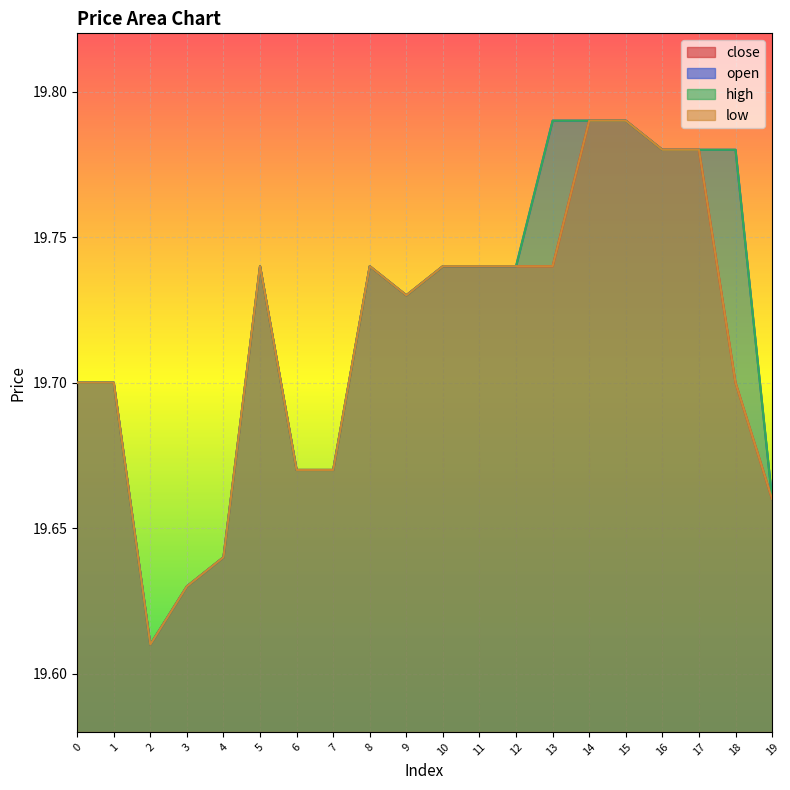

What is the total value across all series at 6?

78.7